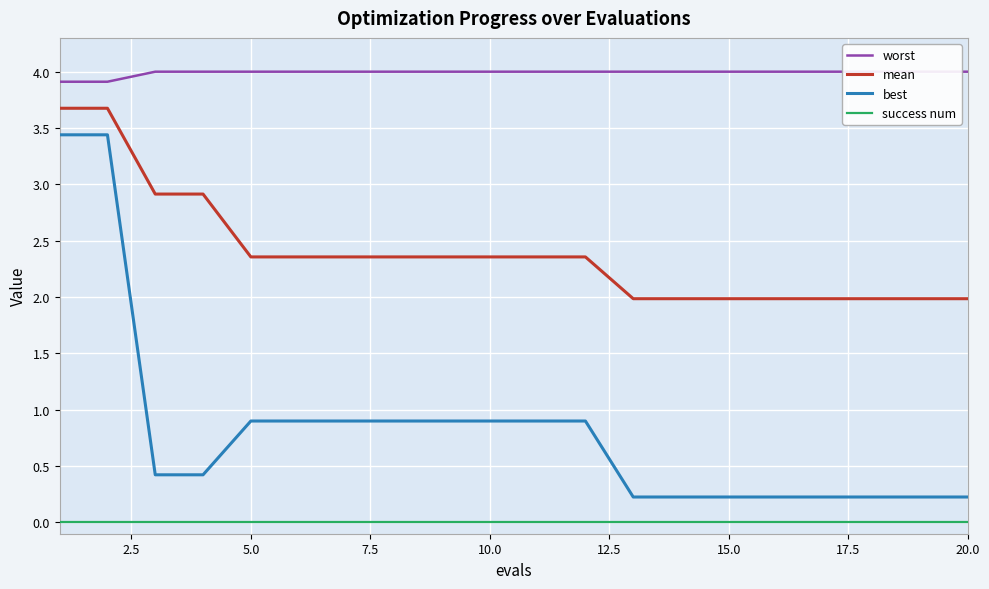

True or false: worst and success num cross at least once.

False